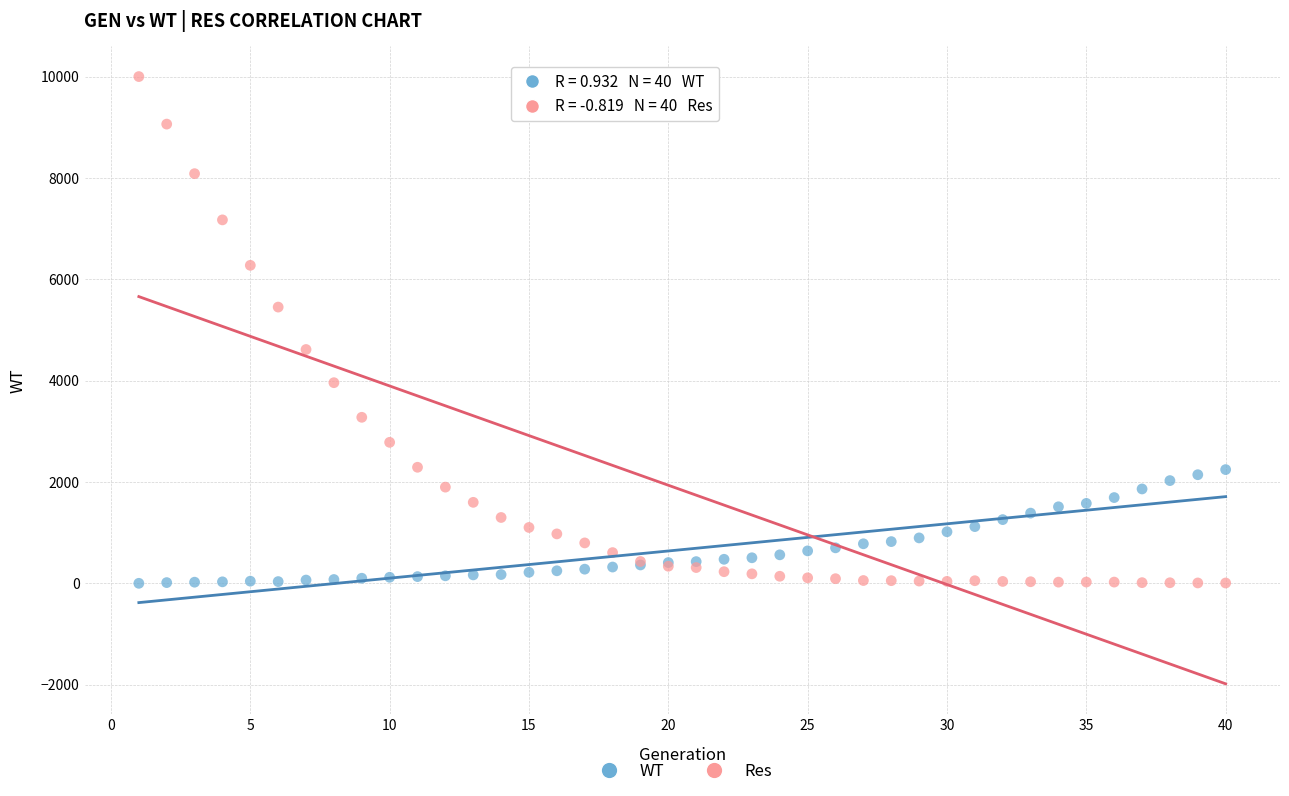

Which series has the widest spread of Y values?

Res